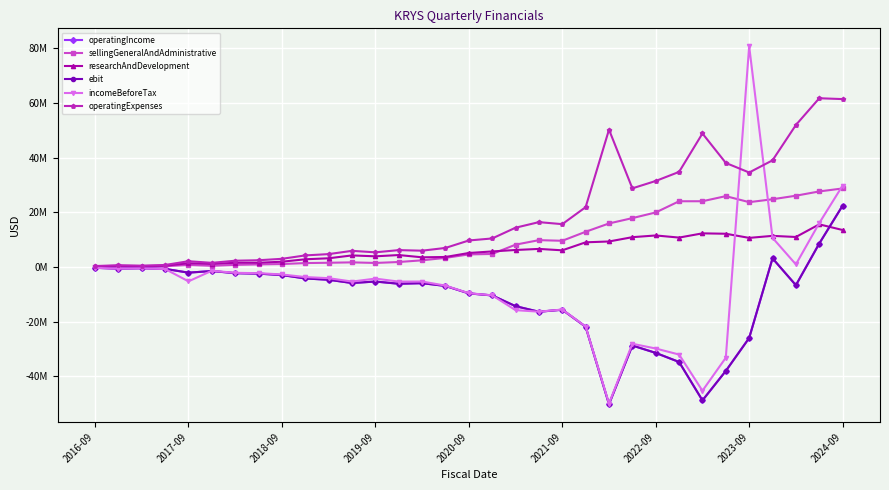

Does the chart have visible grid lines?

Yes